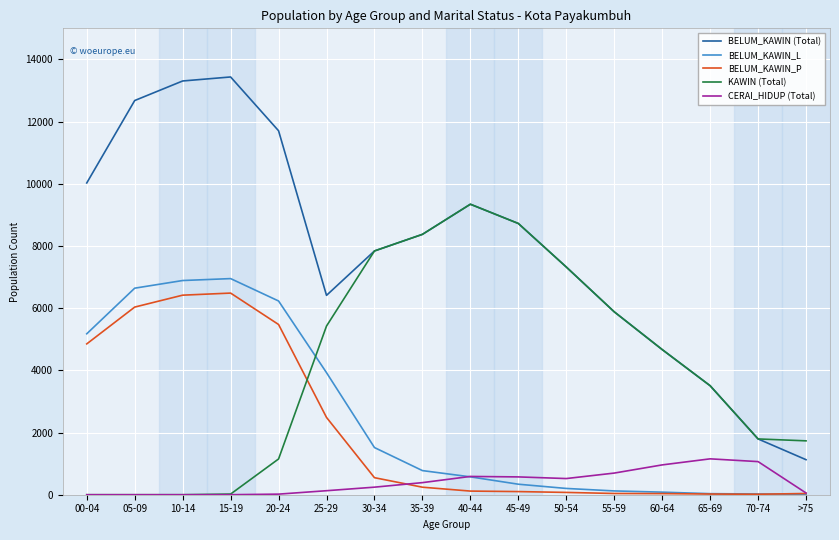

True or false: BELUM_KAWIN_P has a value of 5475 at 20-24.

True